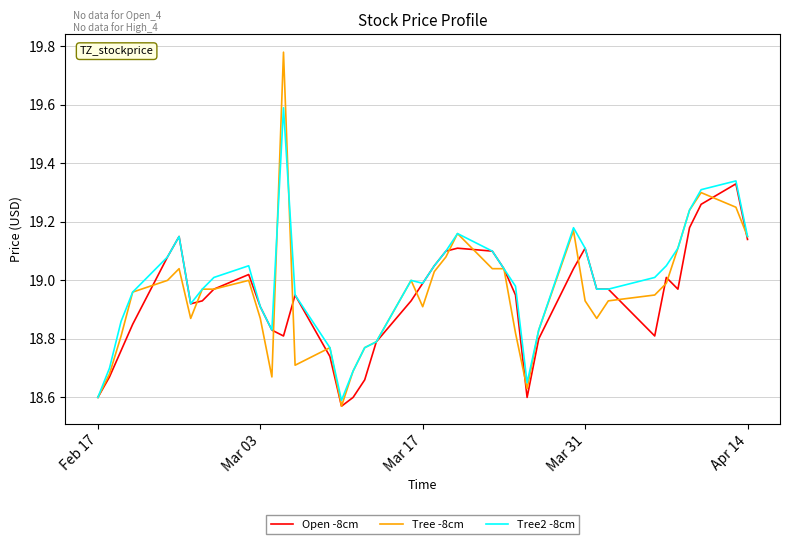

Which series has the largest range (max minus min)?

Tree -8cm